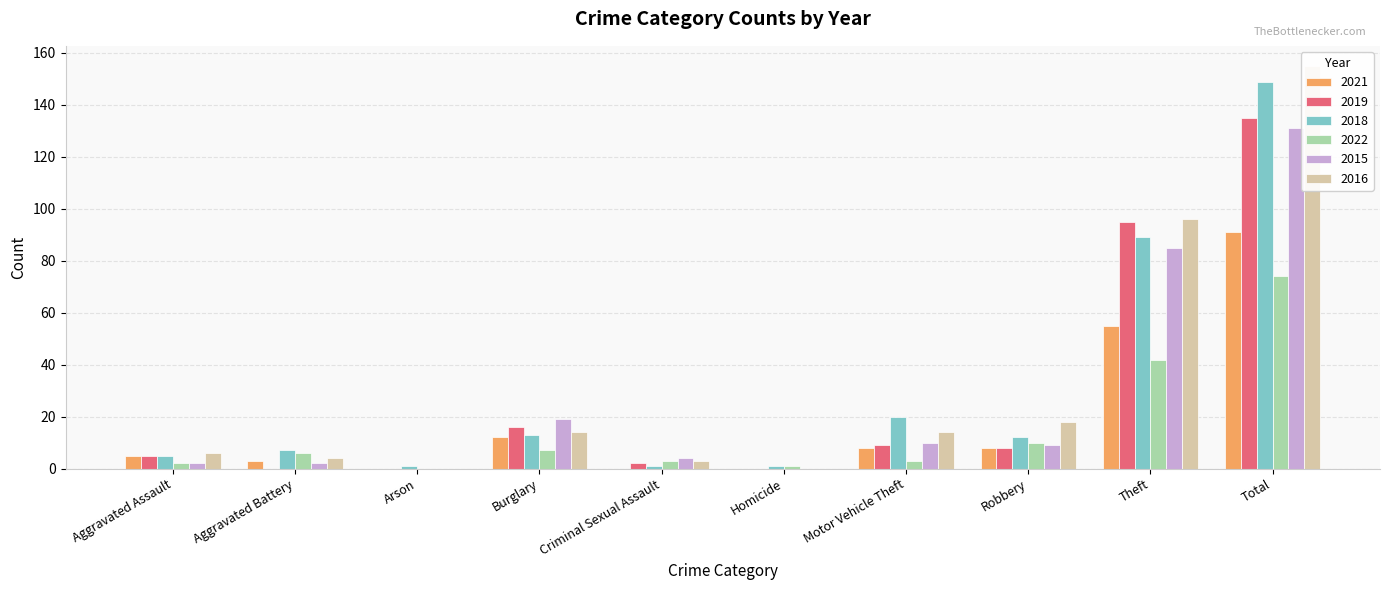

At which category is the sum across all series the highest?

Total